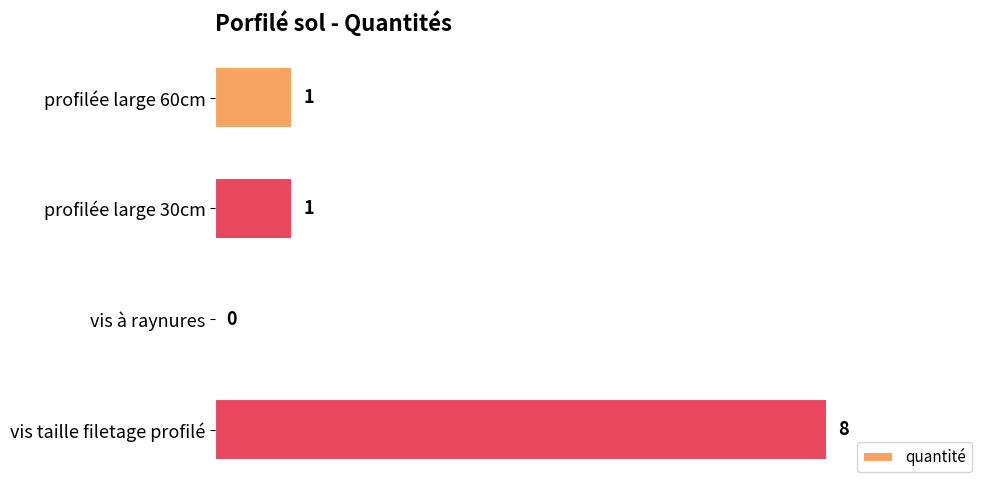

Reading bottom to top, extract all data points from this chart.

vis taille filetage profilé=8	vis à raynures=0	profilée large 30cm=1	profilée large 60cm=1